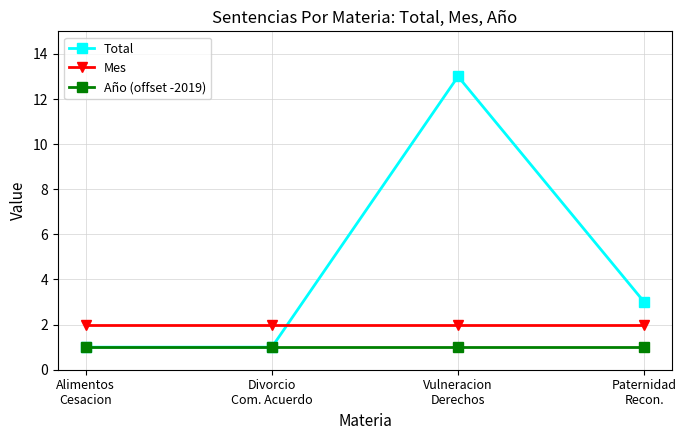

At how many categories does at least one series exceed 8?

1